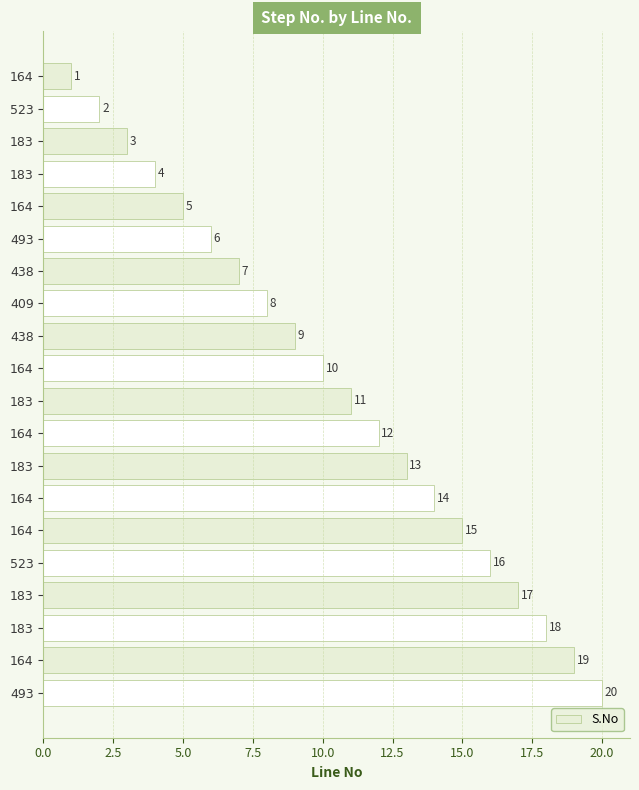

How many data points are less than 11?

10